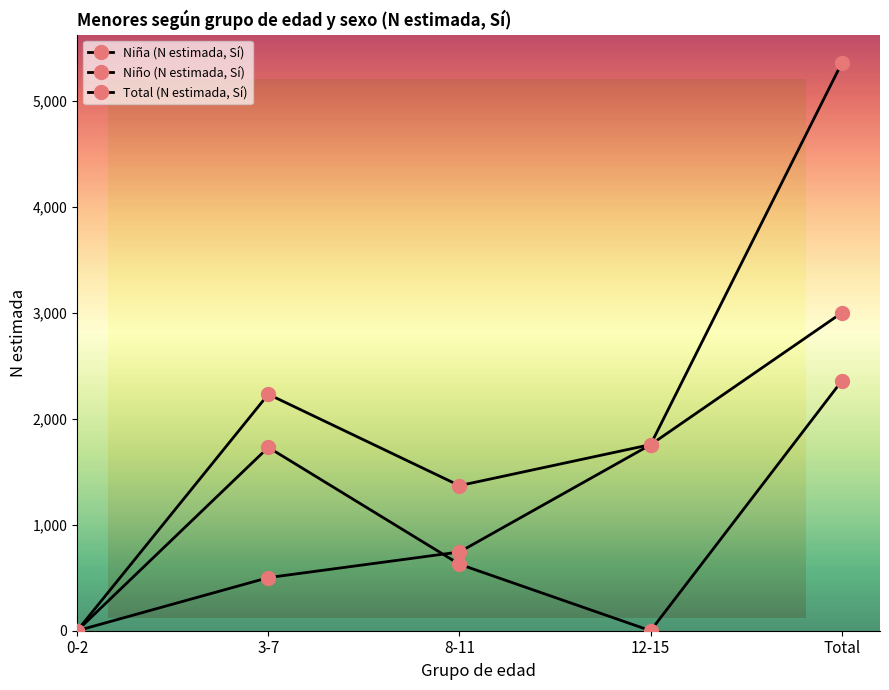

What is the label of the 2nd point from the left?

3-7